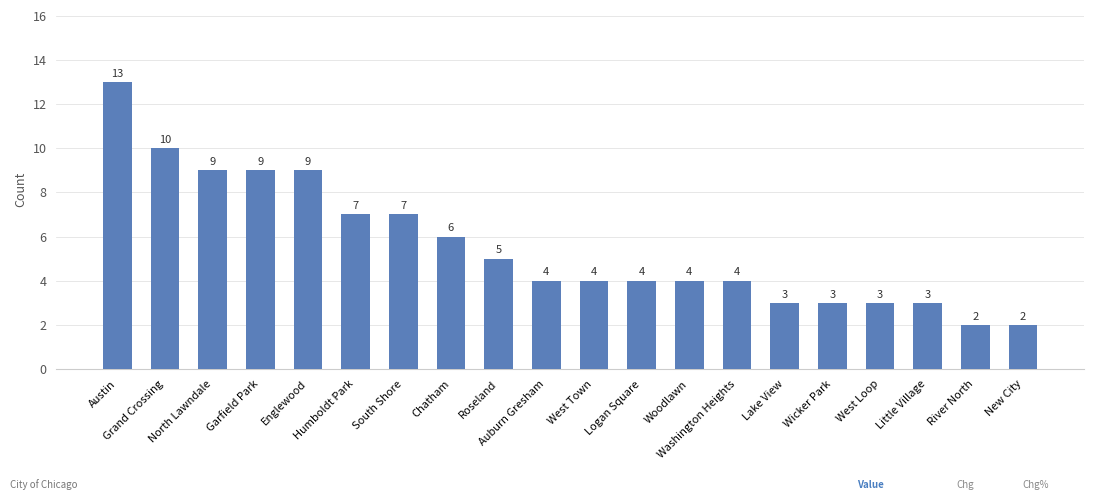

Reading right to left, transcribe all the data shown in this chart.

New City=2	River North=2	Little Village=3	West Loop=3	Wicker Park=3	Lake View=3	Washington Heights=4	Woodlawn=4	Logan Square=4	West Town=4	Auburn Gresham=4	Roseland=5	Chatham=6	South Shore=7	Humboldt Park=7	Englewood=9	Garfield Park=9	North Lawndale=9	Grand Crossing=10	Austin=13